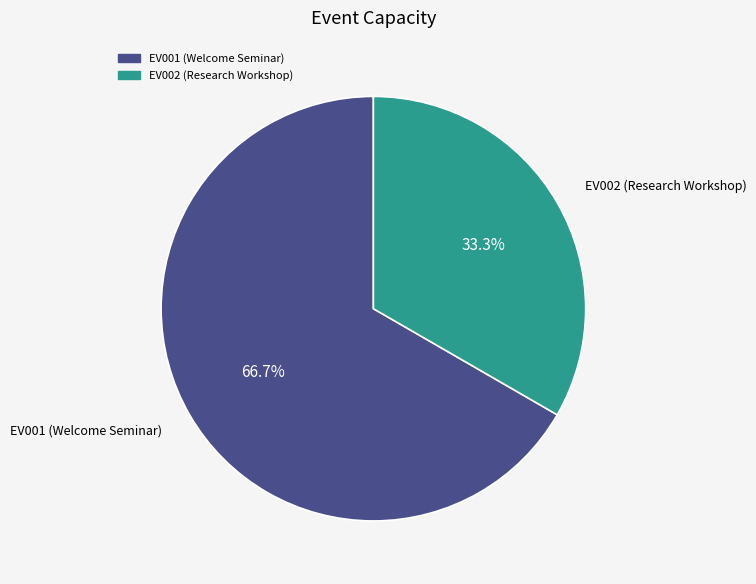

What portion of the pie excludes EV001 (Welcome Seminar)?

33.3%